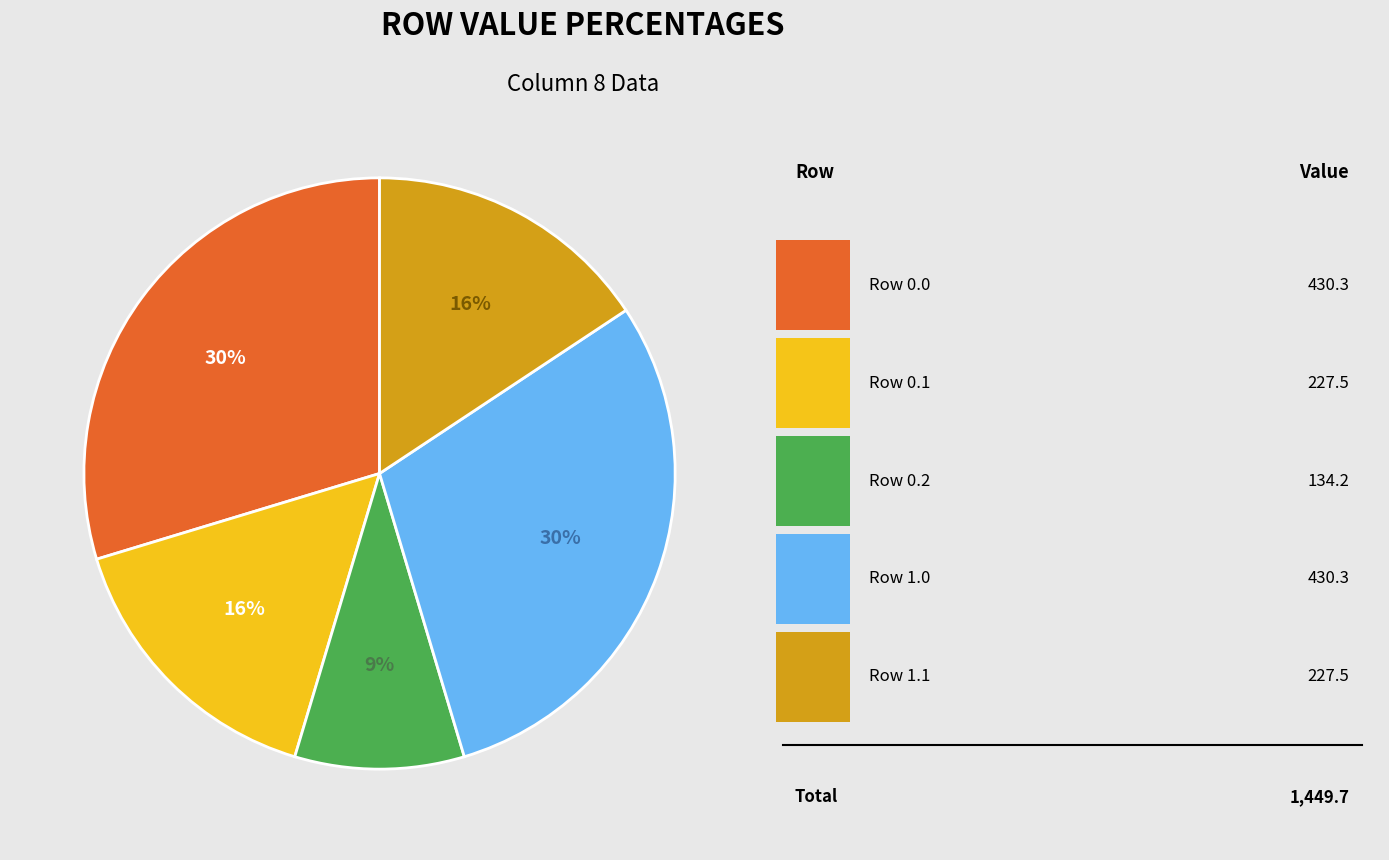

To the nearest percent, what is the average slice percentage?

20%